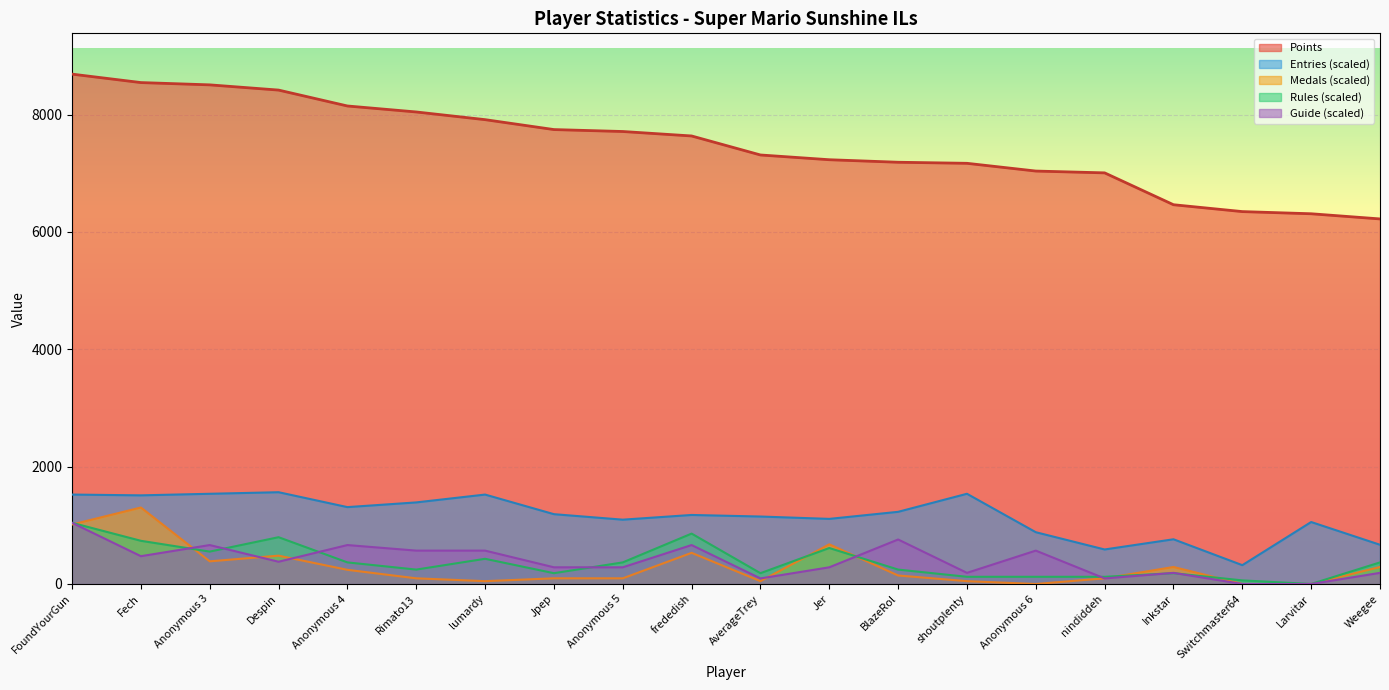

How many lines are shown in the chart?

5